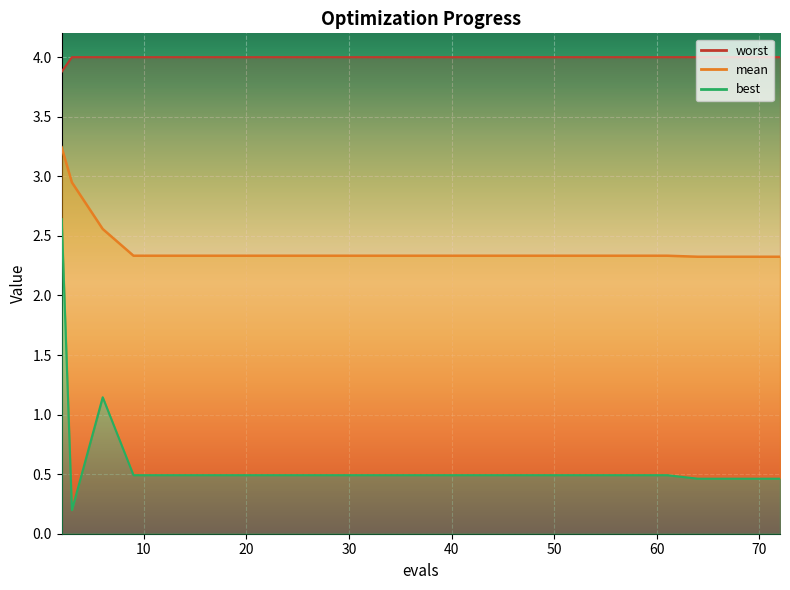

What is the average value of the worst series?

4.0